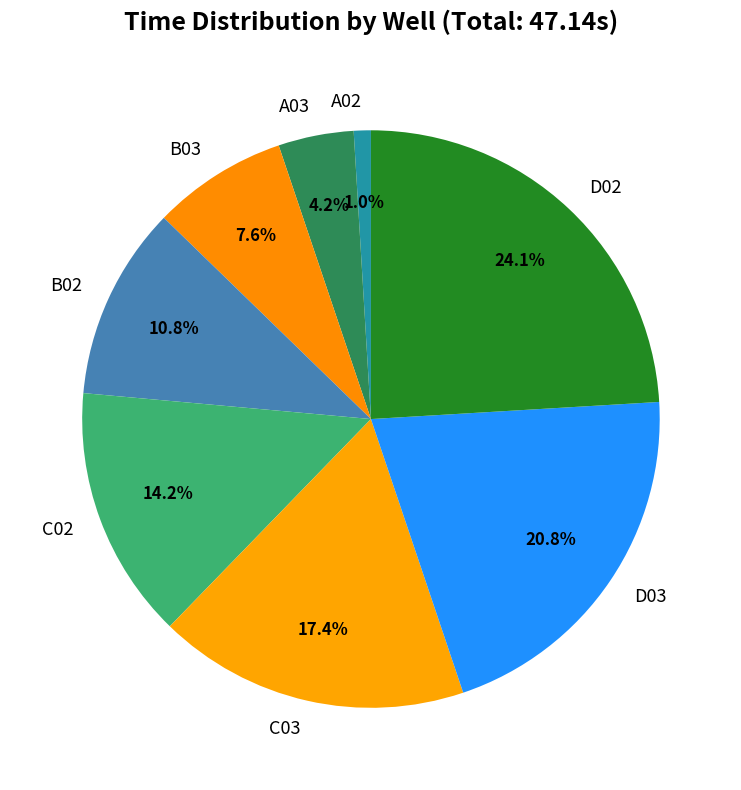

Which slice is the smallest?

A02